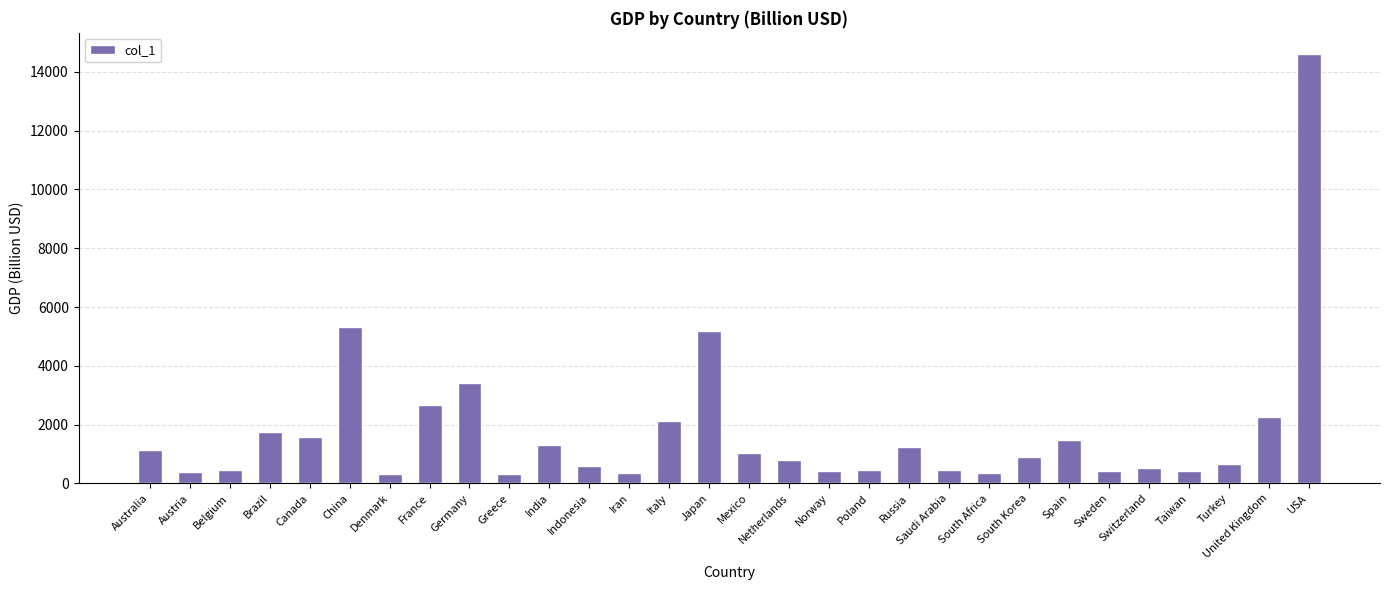

What is the label of the 30th bar from the right?

Australia